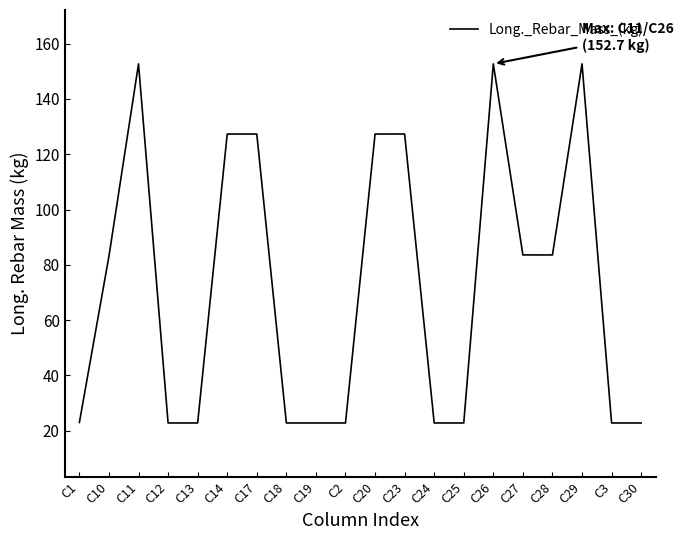

The chart shows a value of 5.6 at C18. True or false?

False